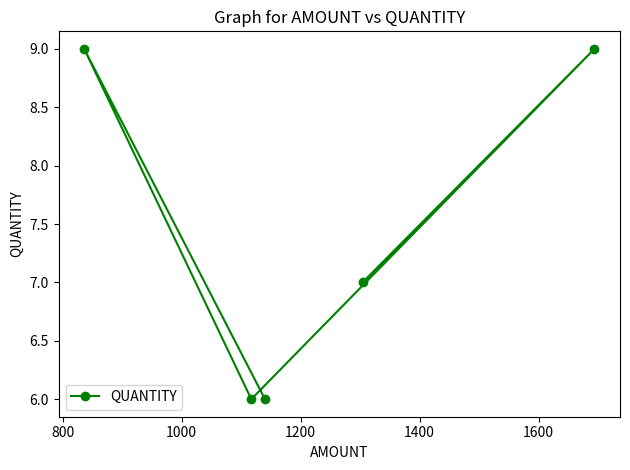

What is the maximum value shown in the chart?

9